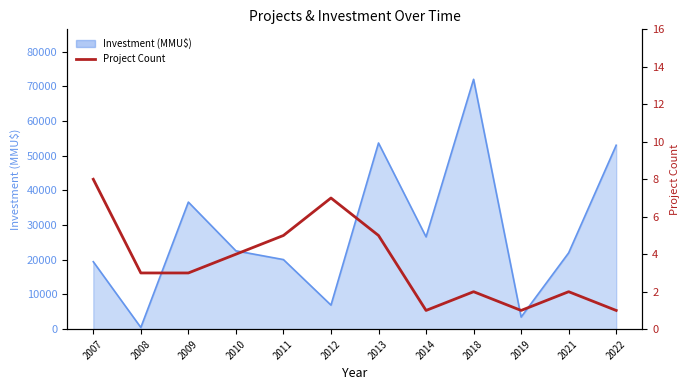

Does the chart display data point markers on the line(s)?

No